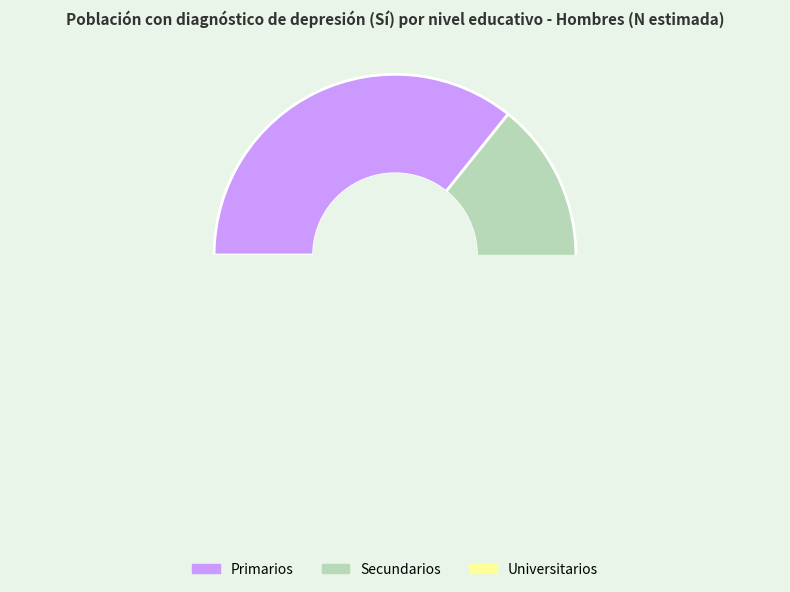

How many slices are in this pie chart?

3